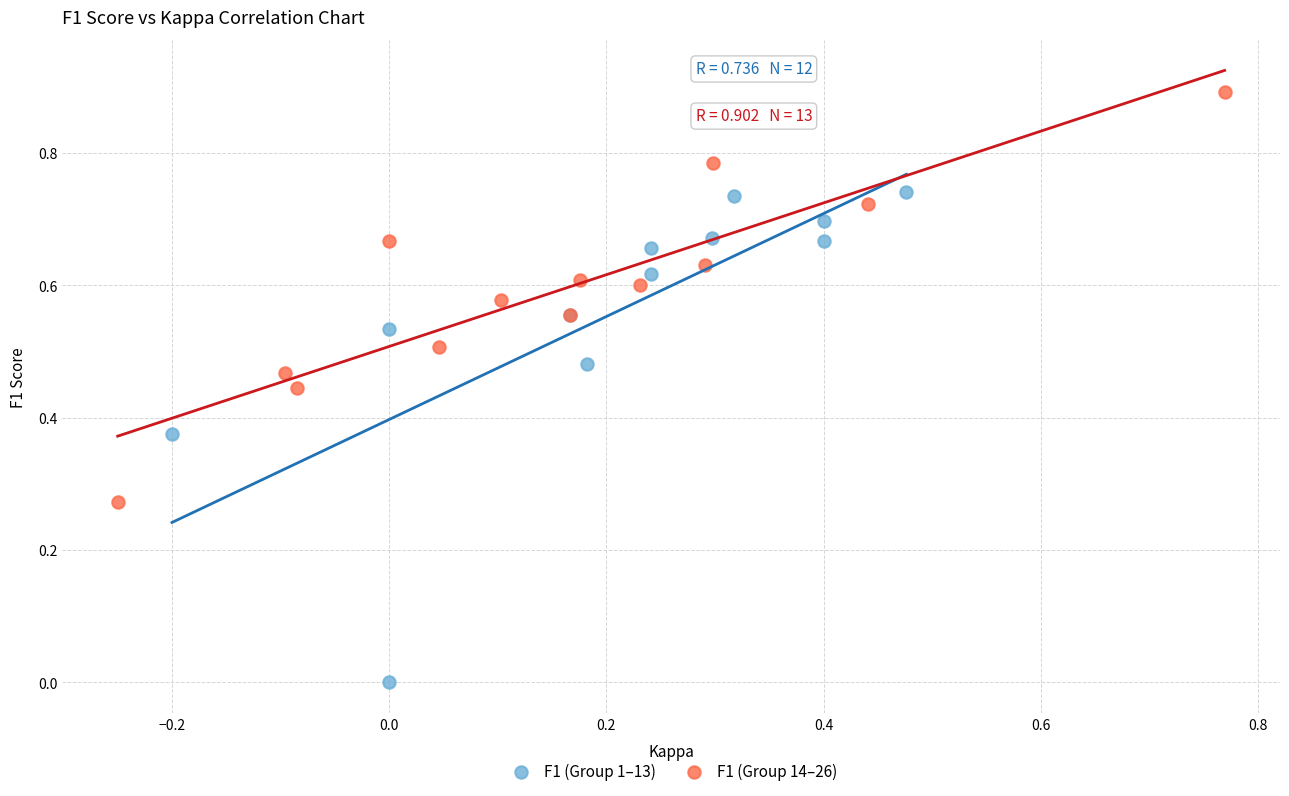

Which series has the largest Y range (max minus min)?

F1 (Group 1–13)